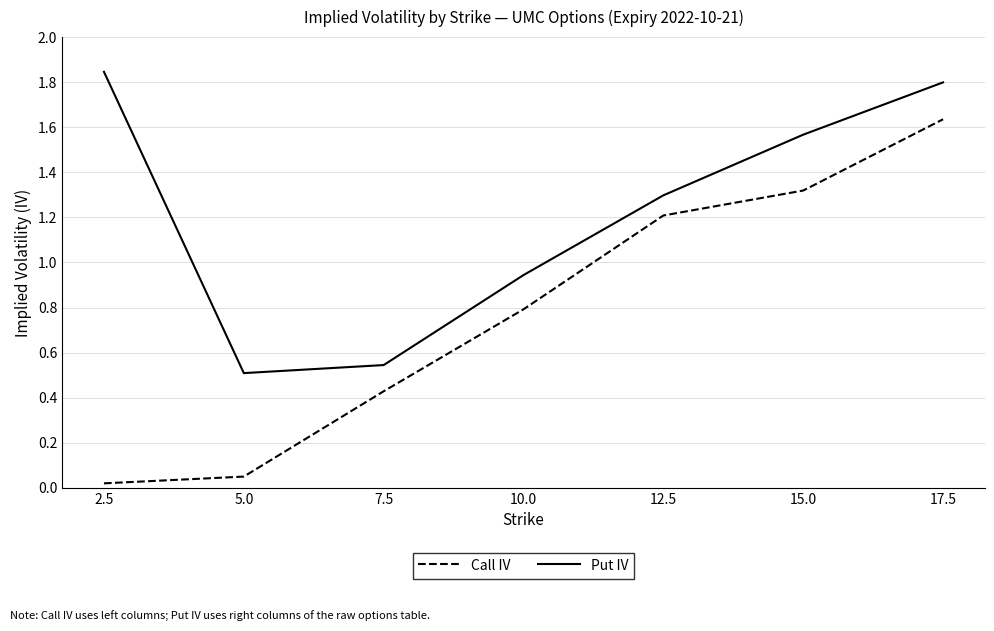

List the series in order of their peak value, lowest first.

Call IV, Put IV